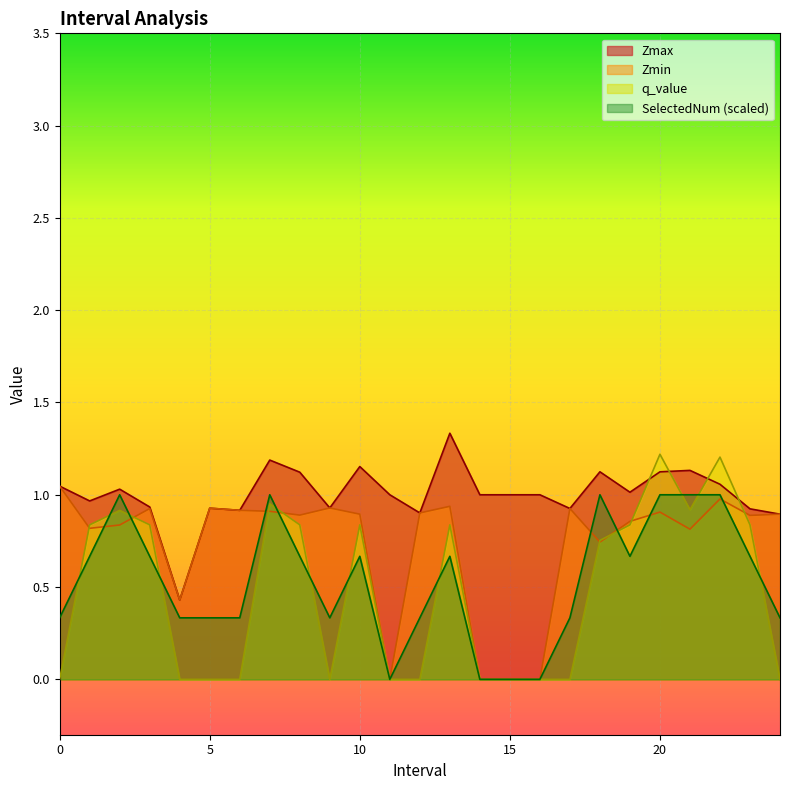

List the labels in order of SelectedNum value, largest first.

2.0, 7.0, 18.0, 20.0, 21.0, 22.0, 1.0, 3.0, 8.0, 10.0, 13.0, 19.0, 23.0, 0.0, 4.0, 5.0, 6.0, 9.0, 12.0, 17.0, 24.0, 11.0, 14.0, 15.0, 16.0